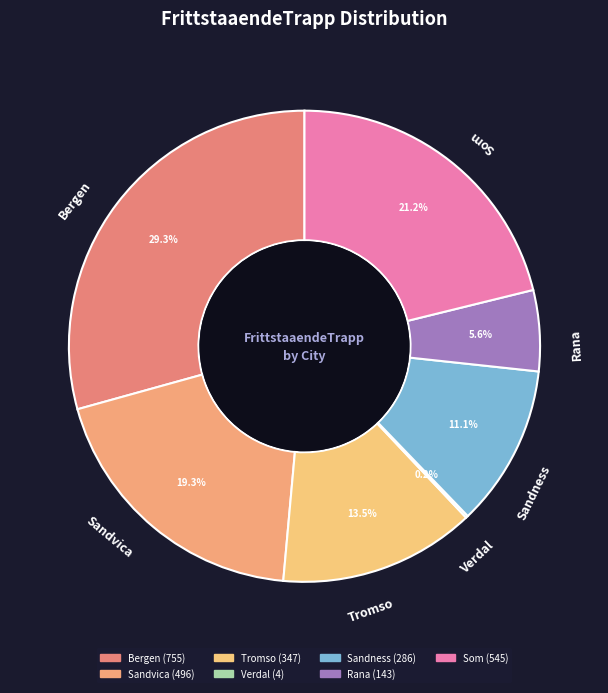

True or false: Bergen accounts for 23% of the total.

False